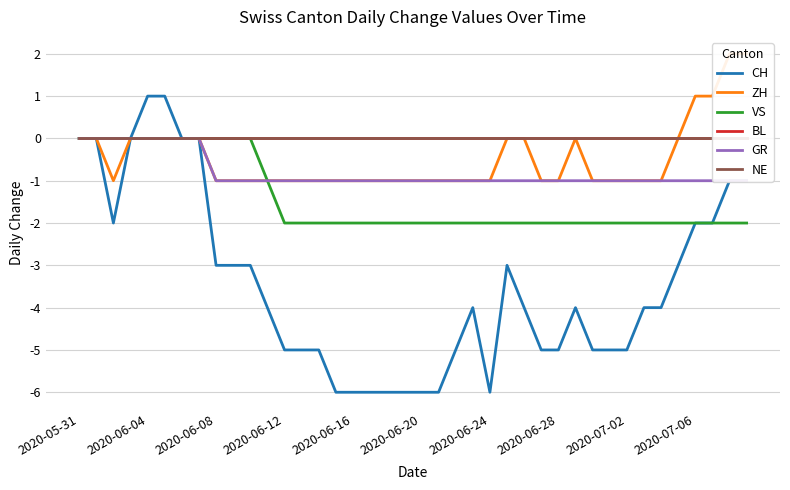

Which category has the lowest value in the BL series?

2020-05-31